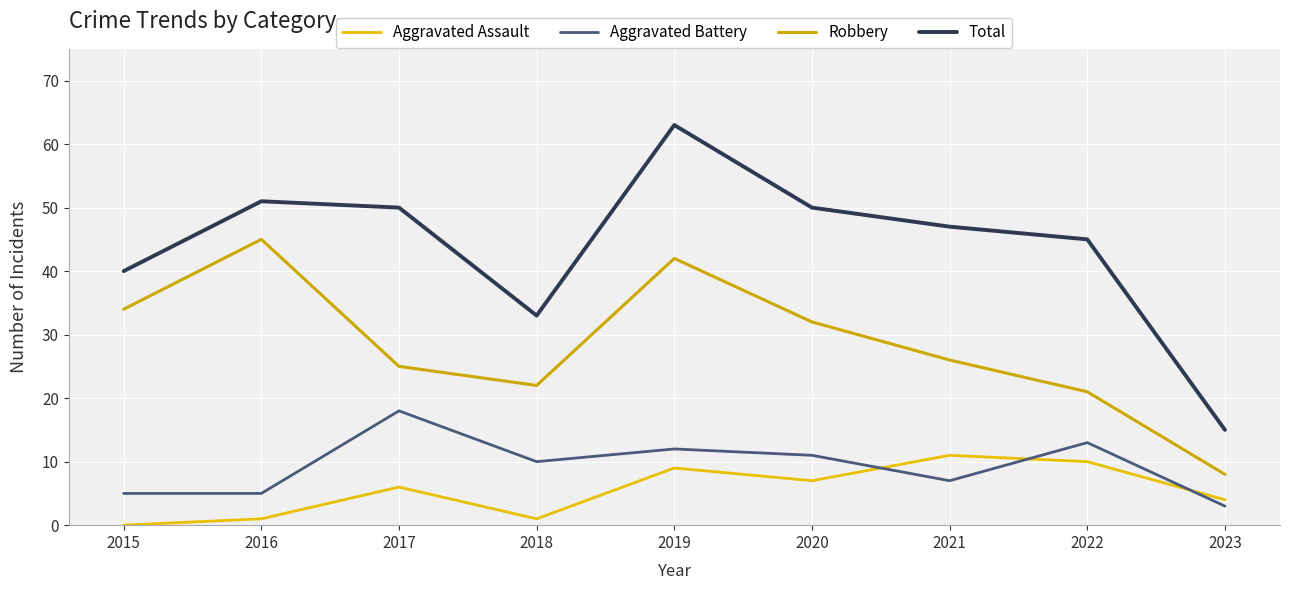

Which series has the largest total across all categories?

Total